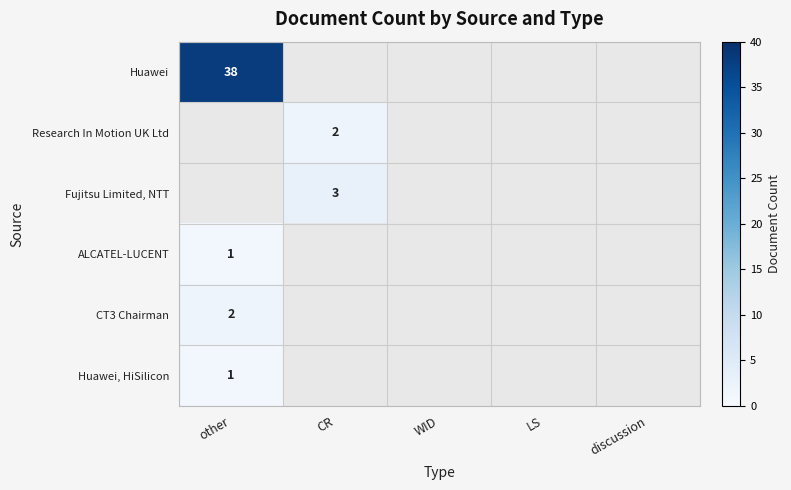

Count the number of data series in this chart.

6